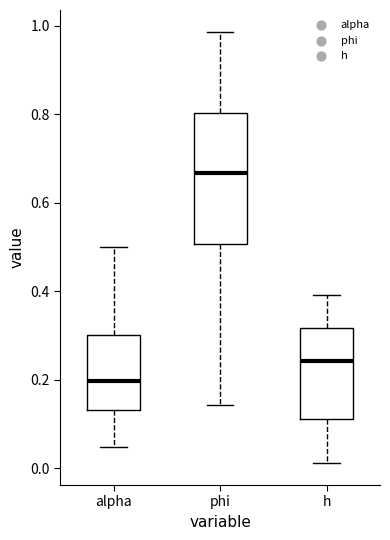

Where does the upper whisker of the box for h end on the y-axis? The values are not printed on the chart, so give them approximately, as read against the axis.

0.40